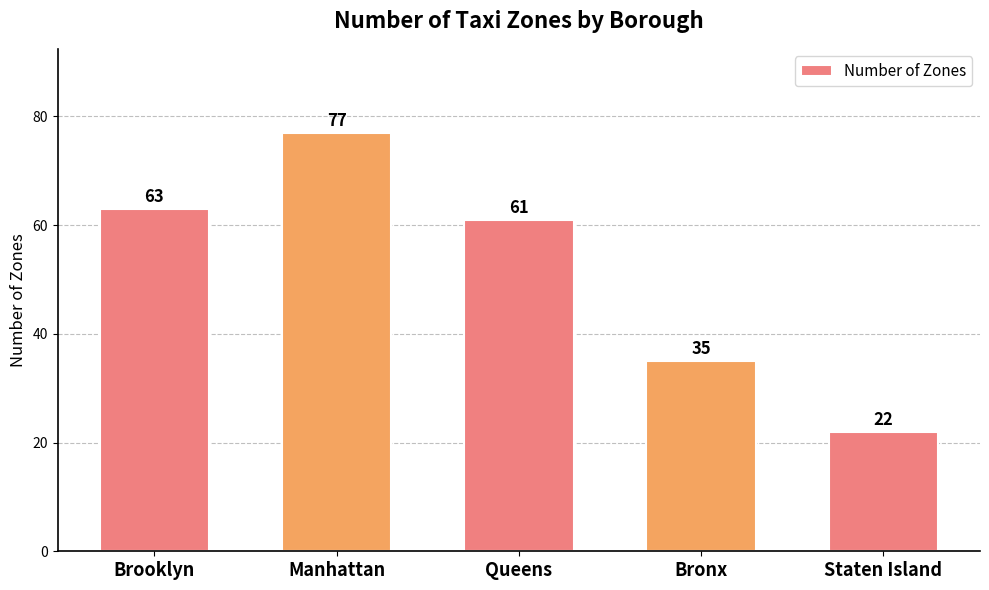

What is the difference between the values at Queens and Bronx?

26